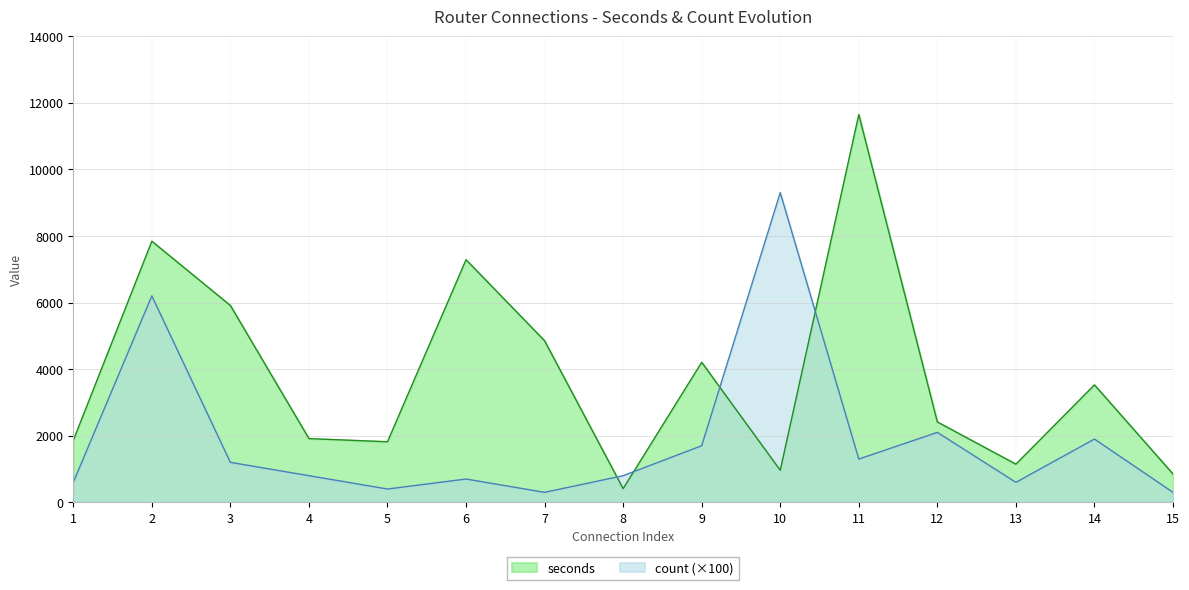

List the series in order of their peak value, highest first.

seconds, count (×100)